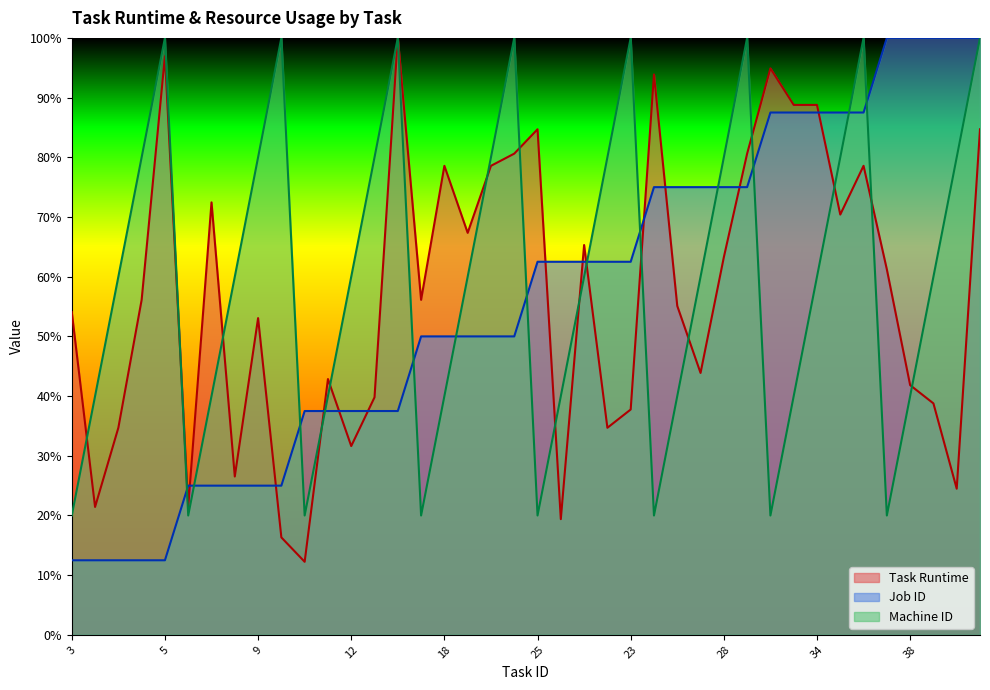

The Machine ID series shows 100.0 at 15. True or false?

True